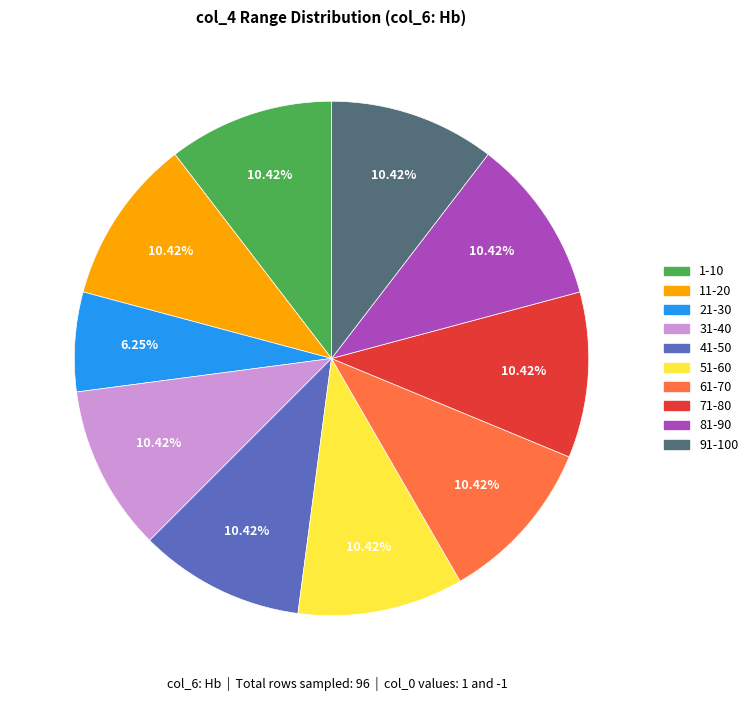

Is there a majority slice in this chart?

No